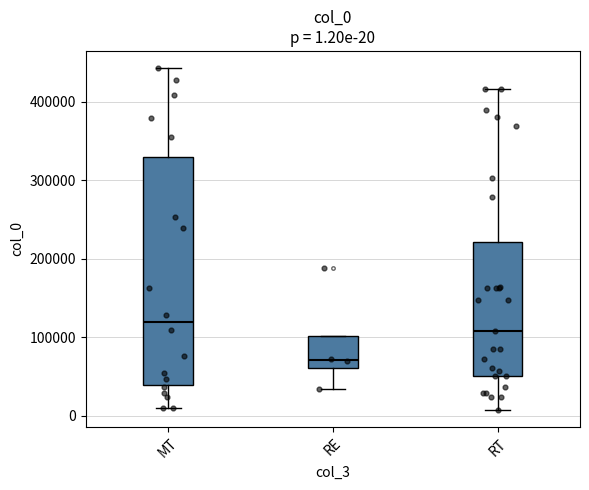

Which box has the highest median line?

MT